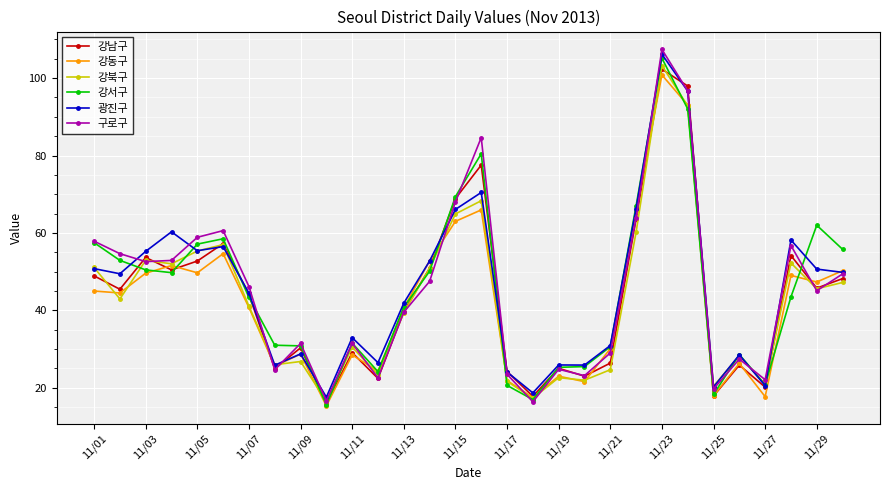

How many data points in 강북구 are above 42?

15